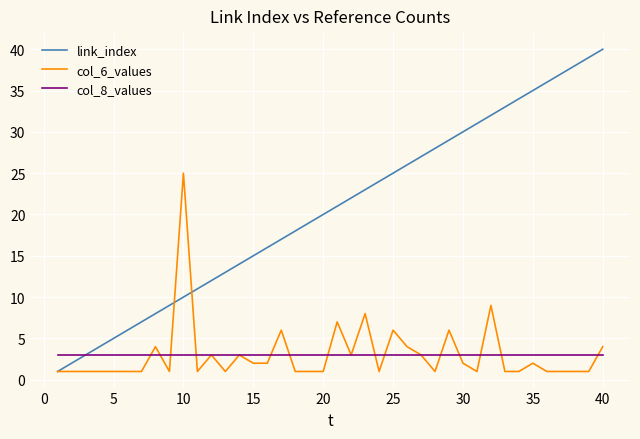

Which series has the largest range (max minus min)?

link_index